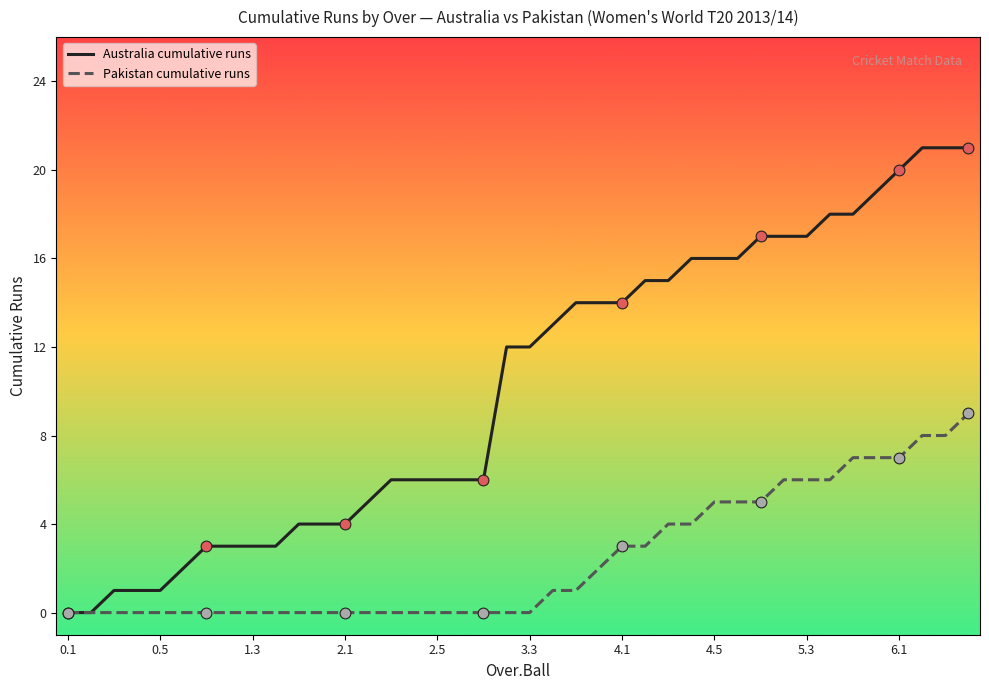

Which series has the widest spread of values?

Australia cumulative runs